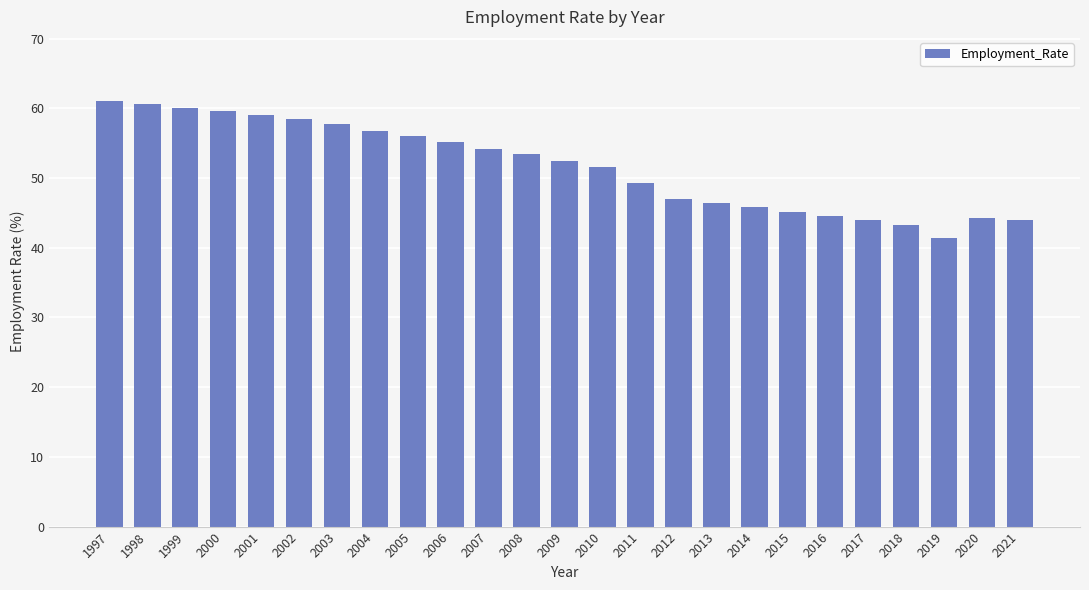

What is the change in value from 2000 to 2008?

-6.3